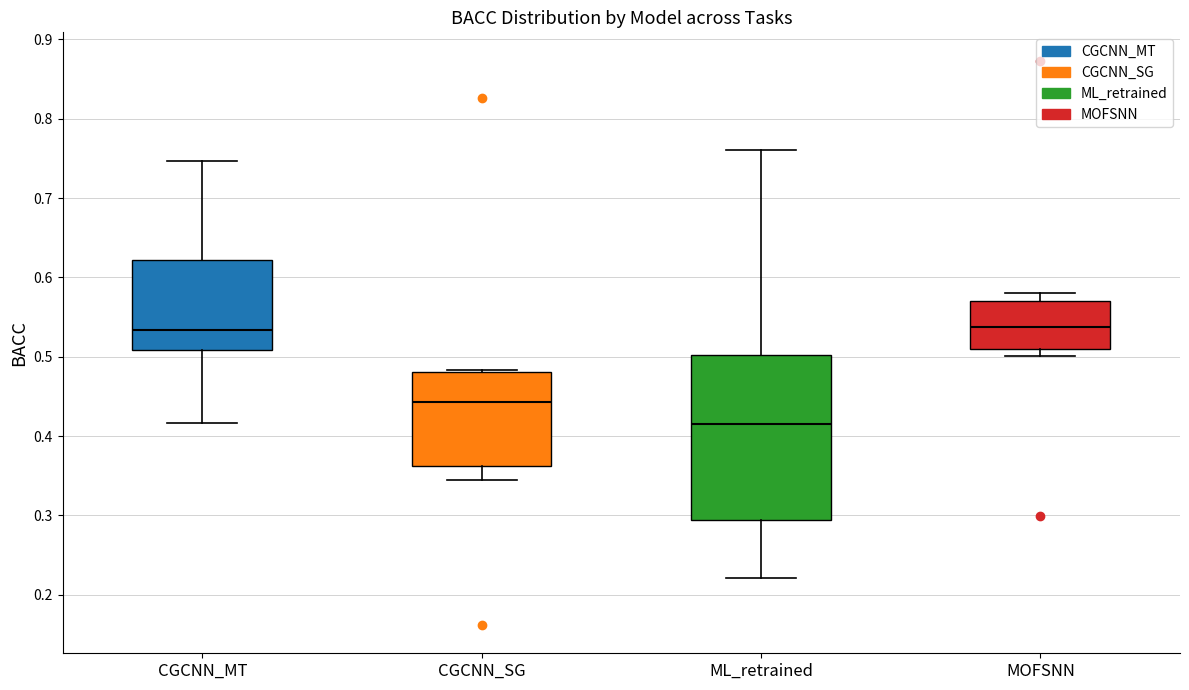

Reading left to right, transcribe this box plot: for each box, give where its median line is, the range the box spans, and where its two whiskers end, as read against the y-axis. The values are not printed on the chart, so give them approximately, as read against the axis.

CGCNN_MT: median 0.53, box 0.51 to 0.62, whiskers 0.42 to 0.75
CGCNN_SG: median 0.44, box 0.36 to 0.48, whiskers 0.35 to 0.48
ML_retrained: median 0.41, box 0.29 to 0.50, whiskers 0.22 to 0.76
MOFSNN: median 0.54, box 0.51 to 0.57, whiskers 0.50 to 0.58